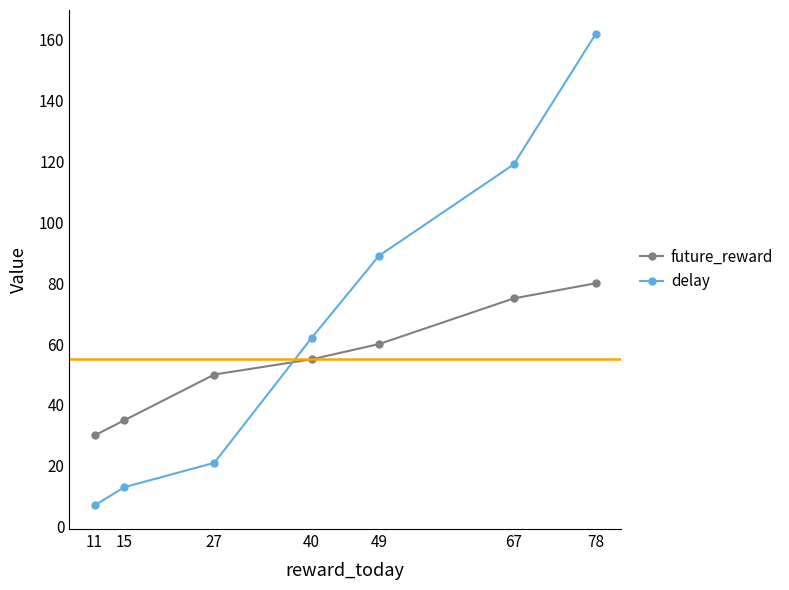

The value of delay at 27 is 21. True or false?

True